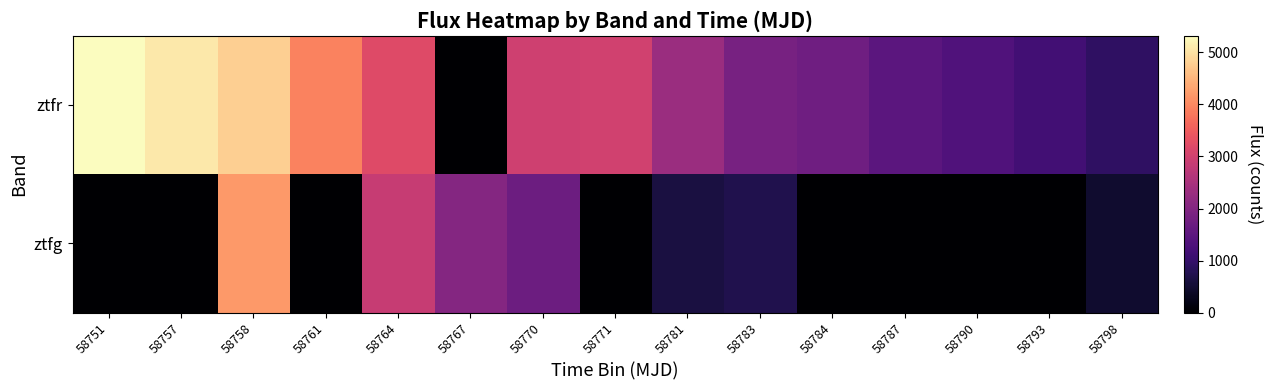

Which series has the largest total across all categories?

ztfr